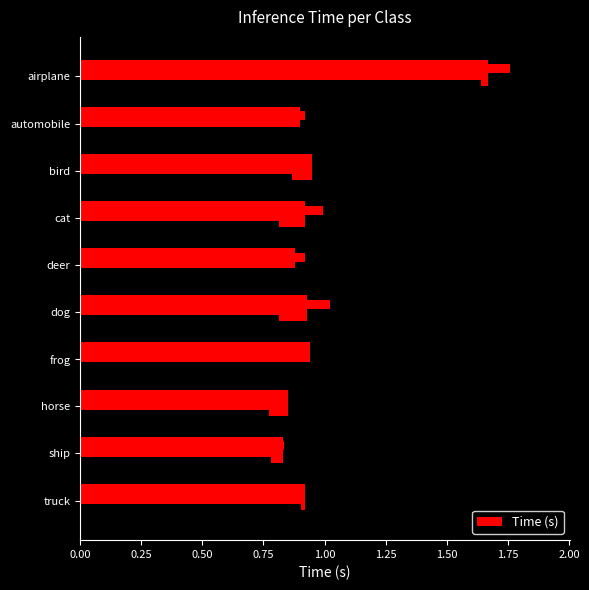

Reading right to left, extract all data points from this chart.

0.9	0.8	0.8	0.9	0.9	0.9	0.9	0.9	0.9	1.7